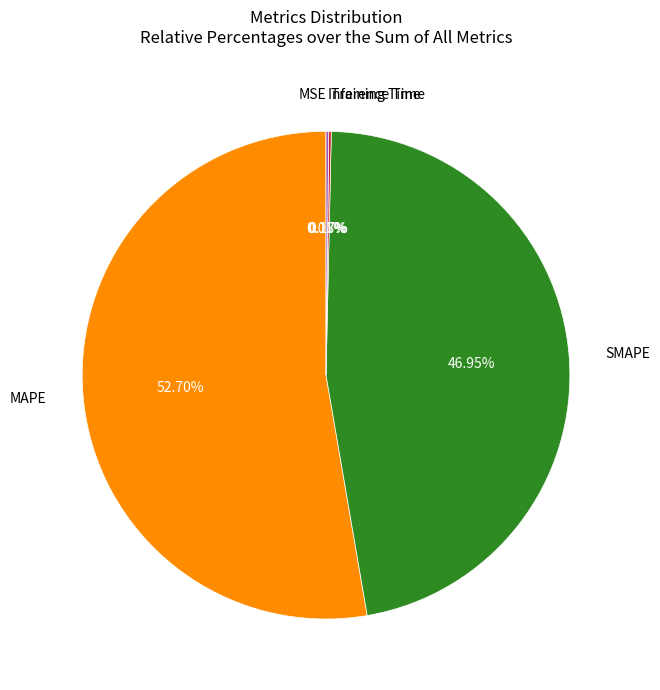

Is there any slice that represents more than half of the pie?

Yes